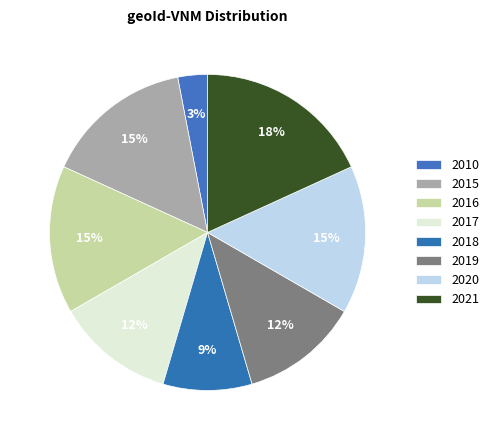

To the nearest percent, what is the average slice percentage?

12%